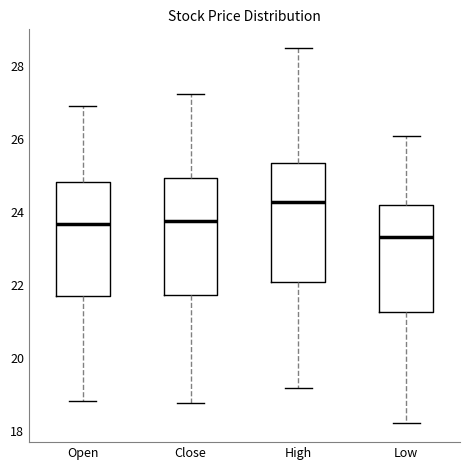

Where is the lower edge of the box for High on the y-axis? The values are not printed on the chart, so give them approximately, as read against the axis.

22.0